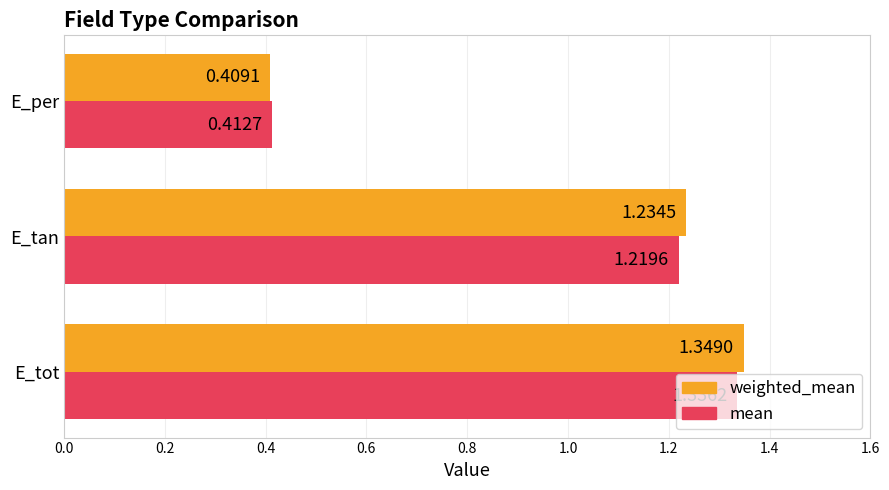

Which series has the largest total across all categories?

weighted_mean